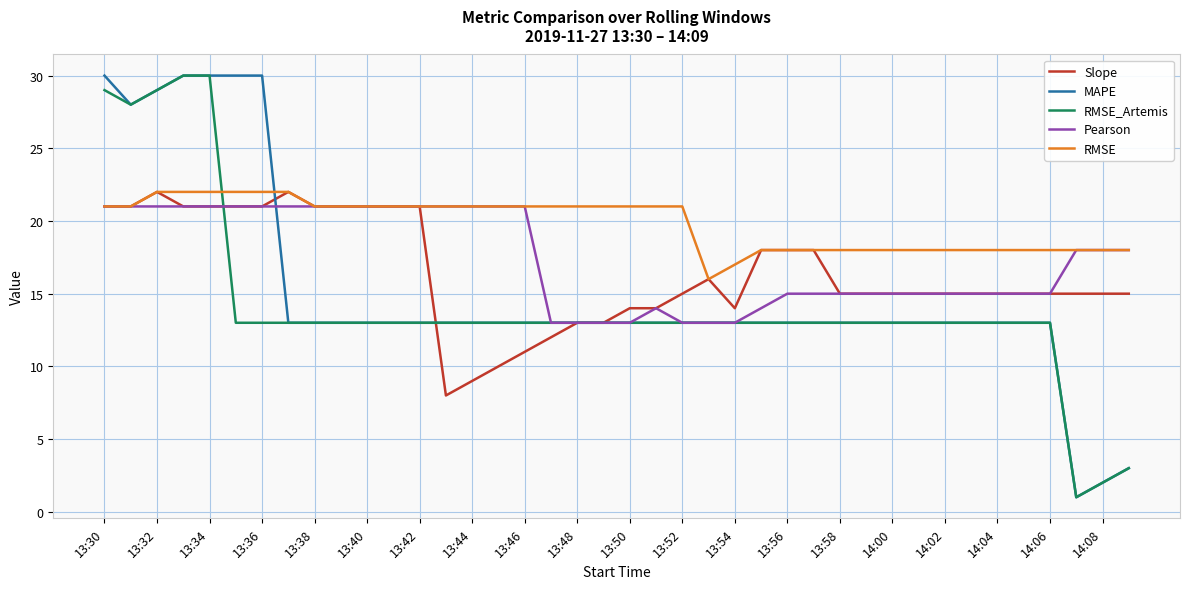

What is the maximum value for Pearson?

21